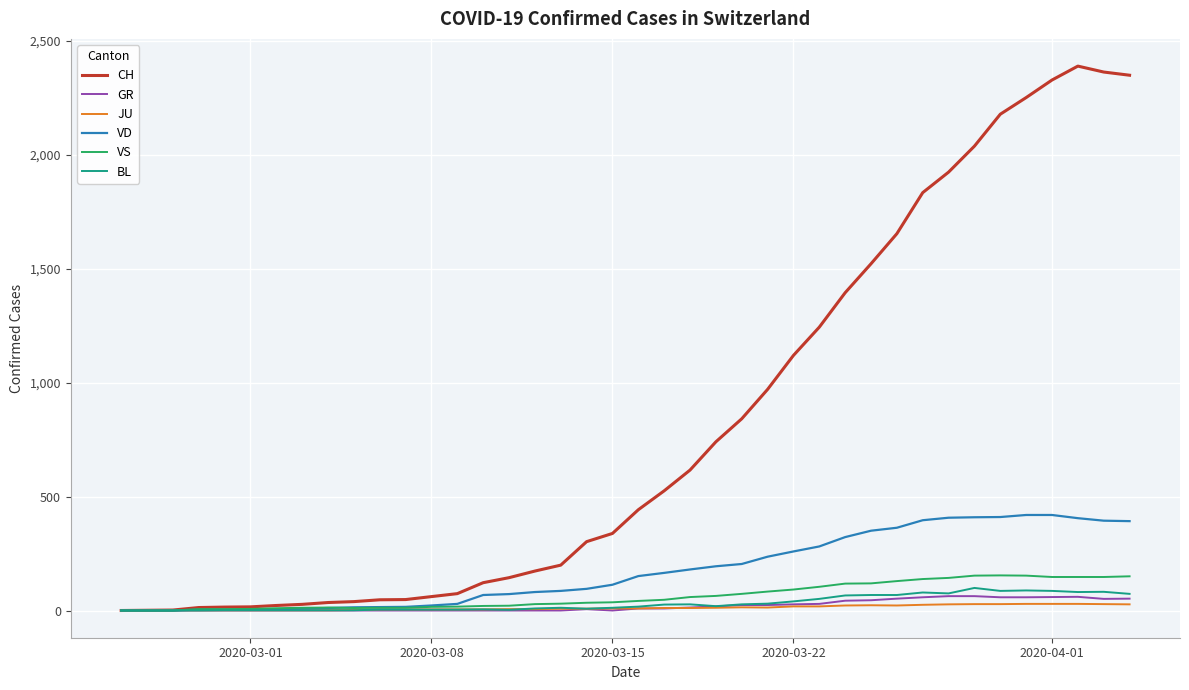

What is the sum of all BL values?

1259